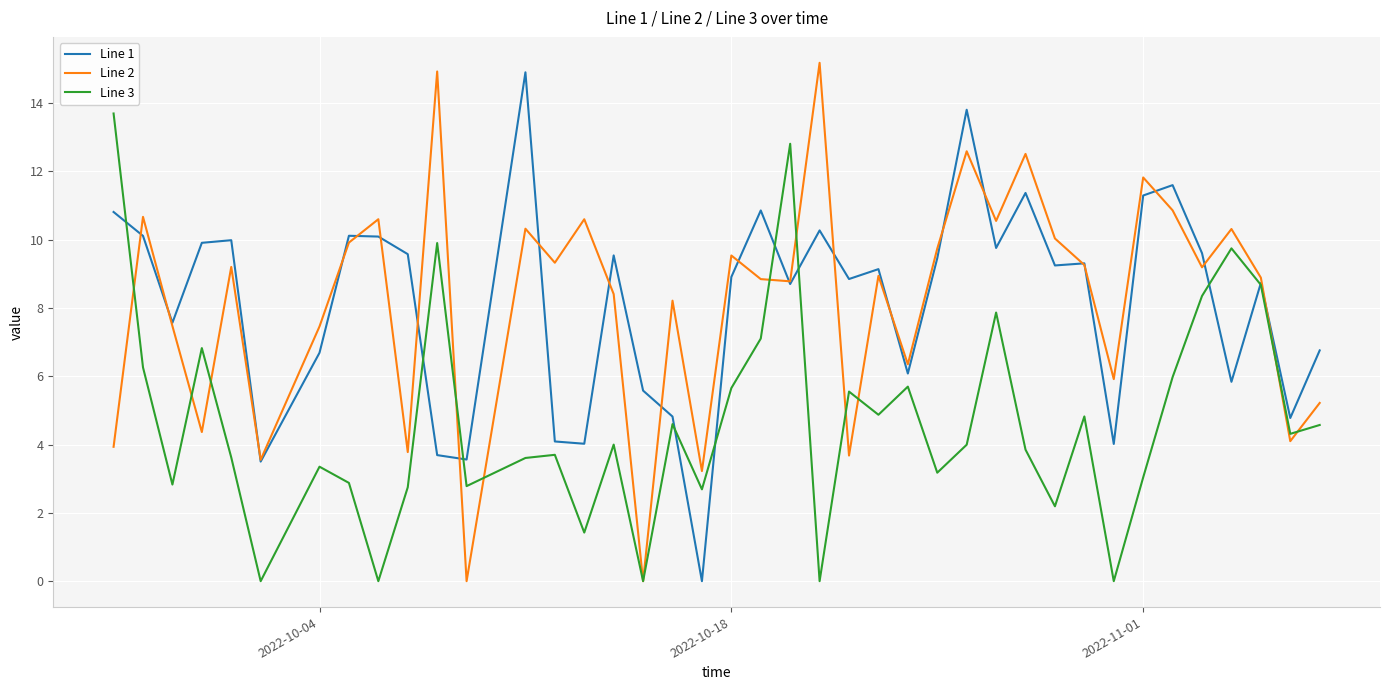

What is the maximum value for Line 3?

13.7